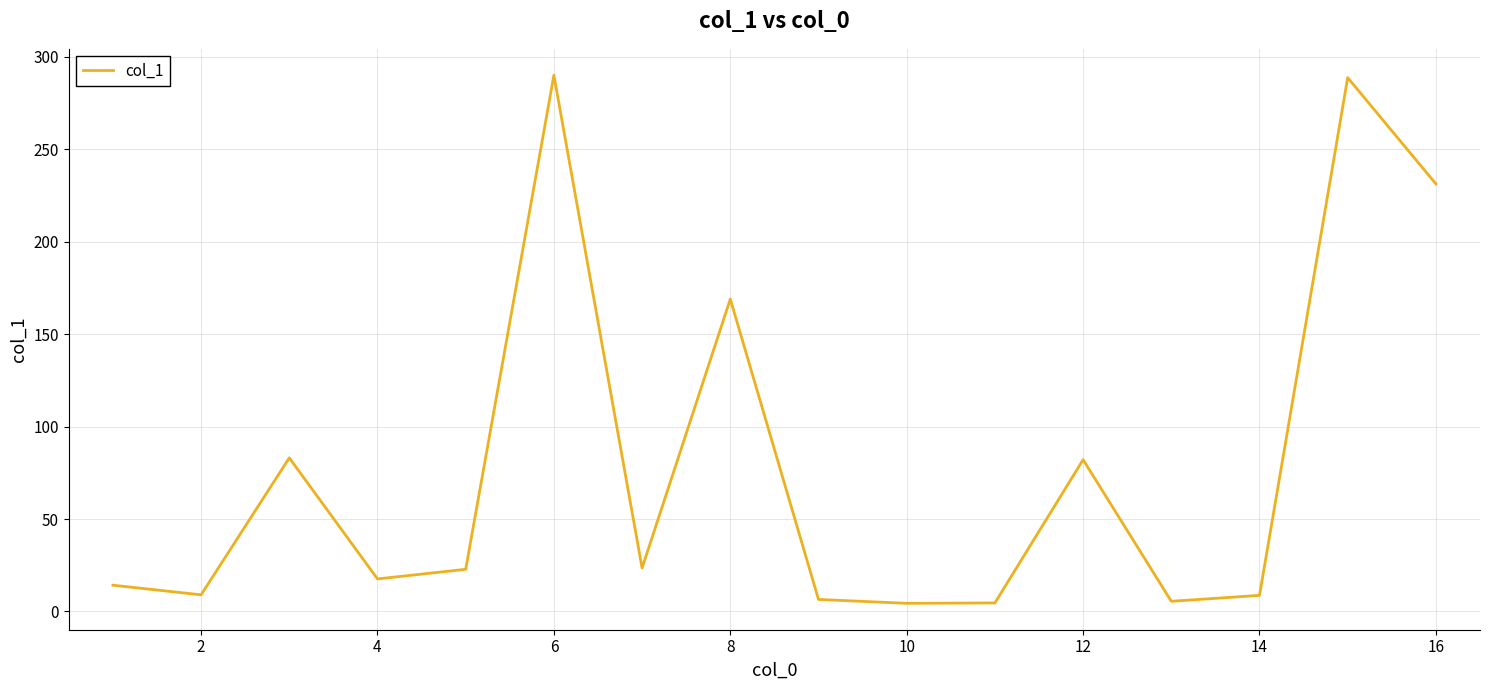

What is the greatest value displayed?

290.1